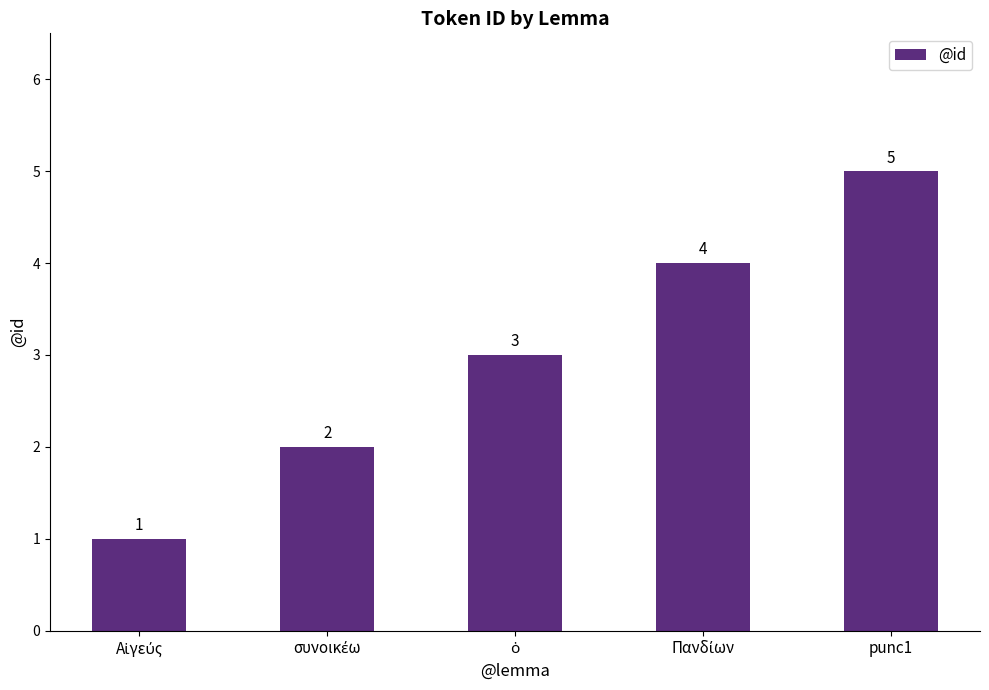

The chart shows a value of 5 at punc1. True or false?

True